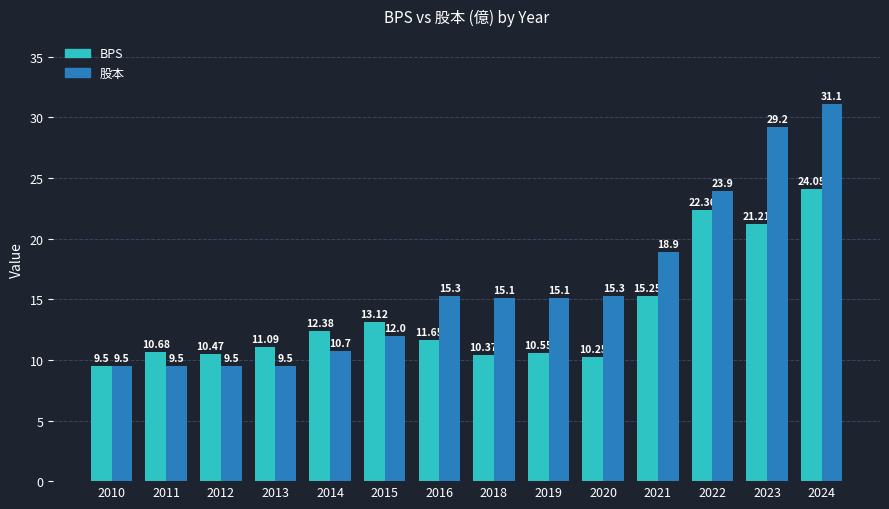

What is the average value of the 股本 series?

16.0